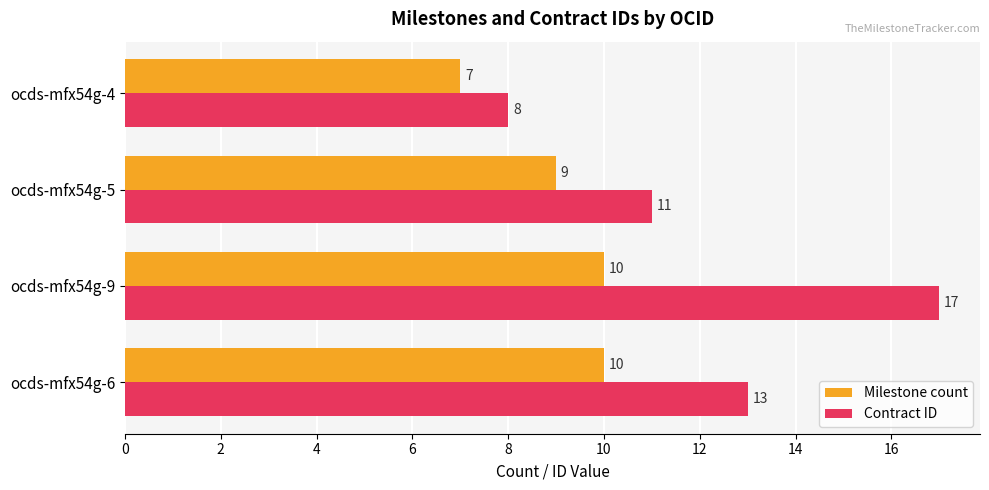

How many data points in Milestone count are less than 10?

2